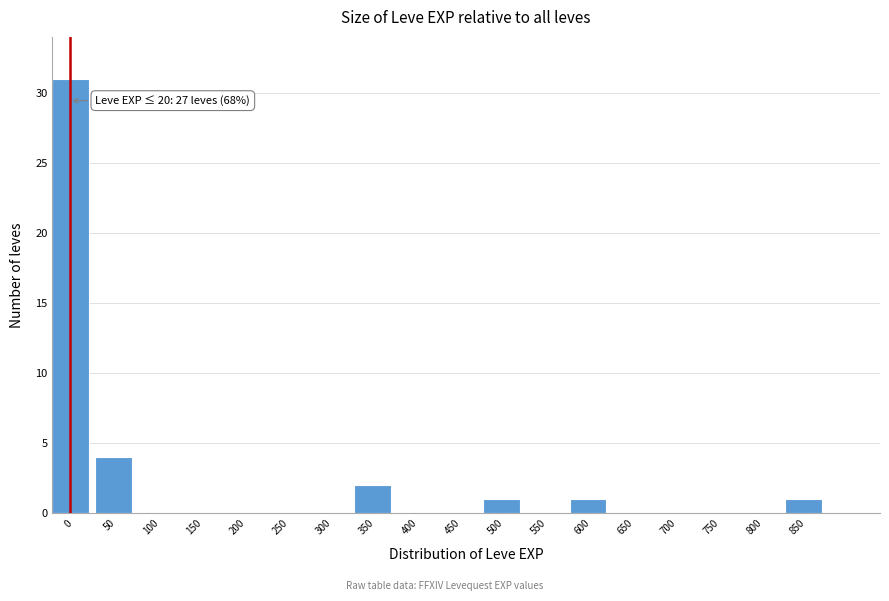

Reading left to right, what are all the values shown in this chart?

0=31	50=4	100=0	150=0	200=0	250=0	300=0	350=2	400=0	450=0	500=1	550=0	600=1	650=0	700=0	750=0	800=0	850=1